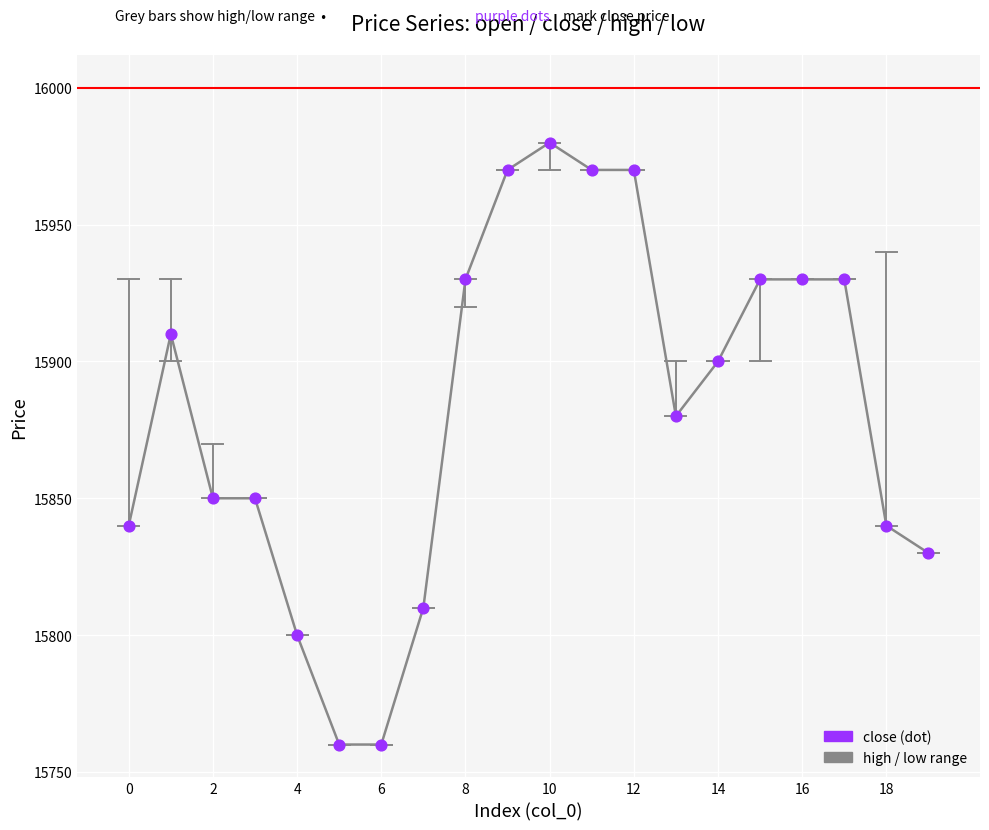

What is the smallest value displayed?

15760